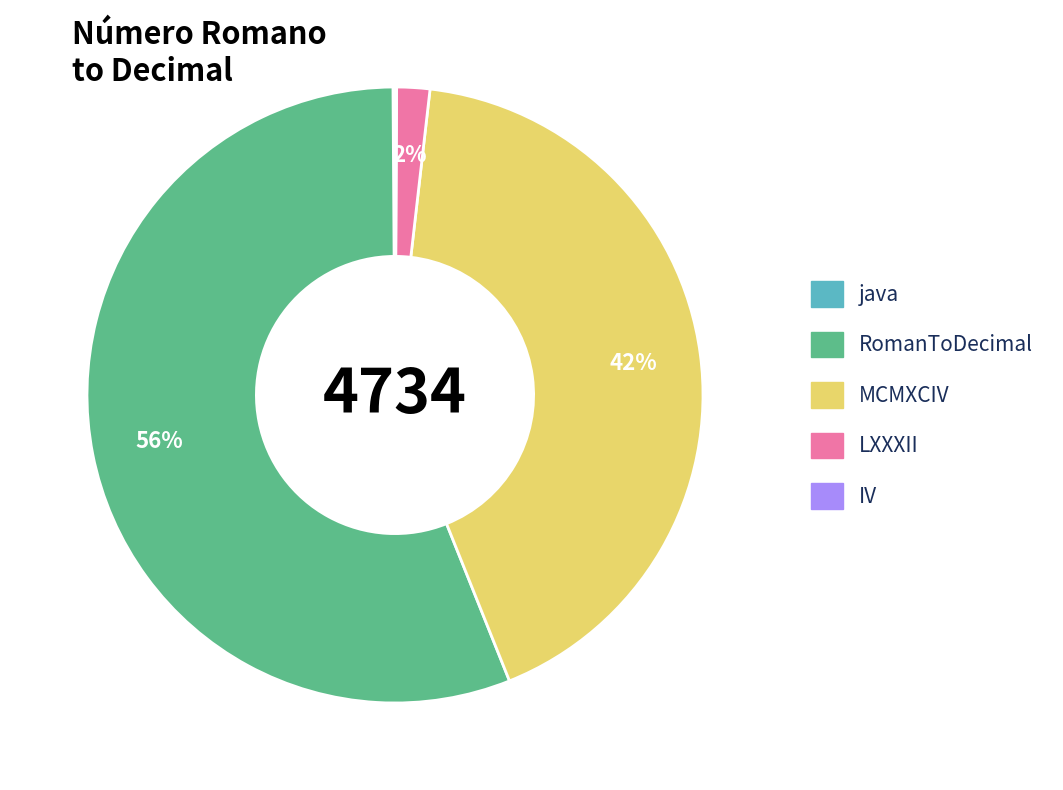

Which slice is the largest?

RomanToDecimal